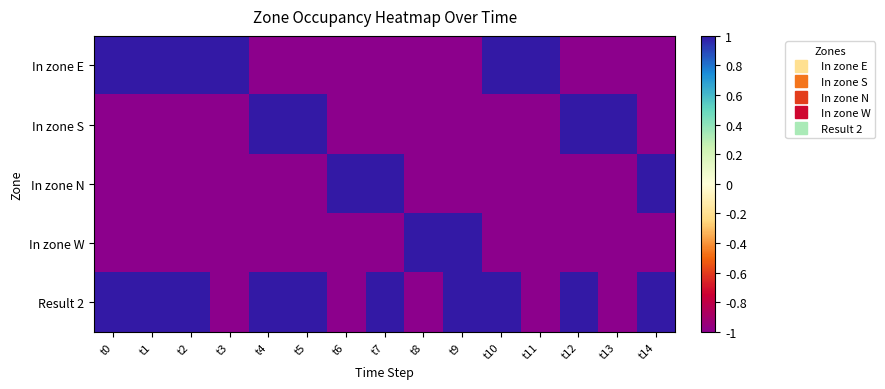

At how many categories does at least one series exceed 0?

15